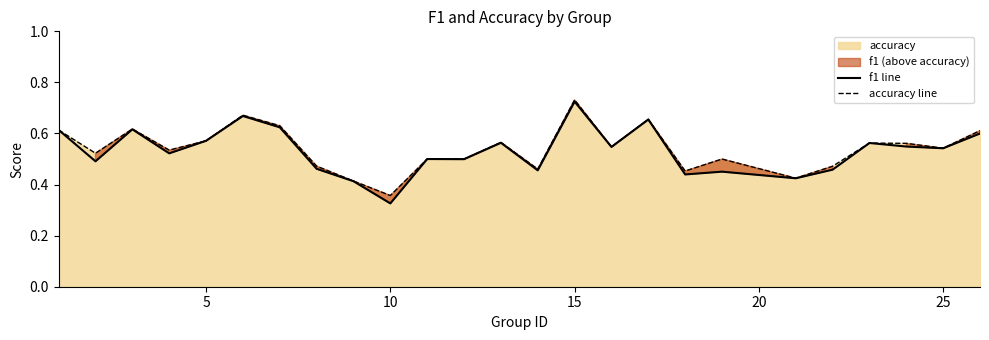

At which label is accuracy line closest to 0?

10